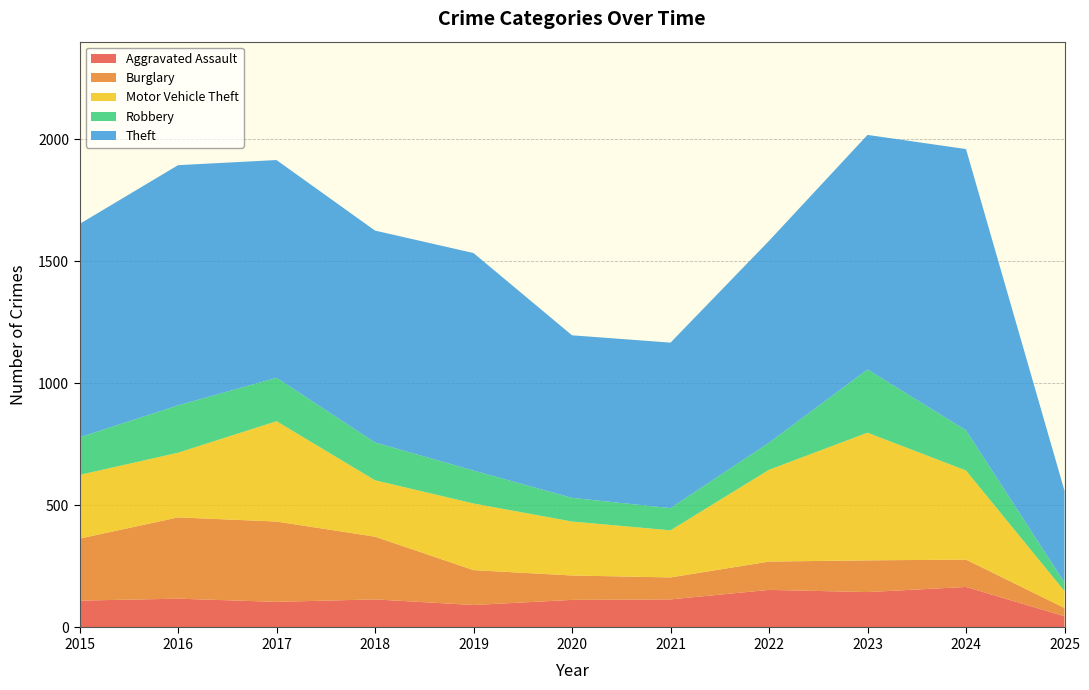

Reading right to left, transcribe all the data shown in this chart.

Aggravated Assault: 2025=46	2024=166	2023=145	2022=154	2021=115	2020=113	2019=92	2018=115	2017=105	2016=118	2015=110
Burglary: 2025=34	2024=112	2023=130	2022=116	2021=90	2020=100	2019=143	2018=257	2017=329	2016=333	2015=254
Motor Vehicle Theft: 2025=69	2024=365	2023=523	2022=376	2021=193	2020=221	2019=273	2018=231	2017=411	2016=265	2015=261
Robbery: 2025=35	2024=165	2023=259	2022=111	2021=91	2020=97	2019=135	2018=155	2017=178	2016=194	2015=154
Theft: 2025=376	2024=1152	2023=961	2022=827	2021=678	2020=666	2019=891	2018=868	2017=892	2016=984	2015=874